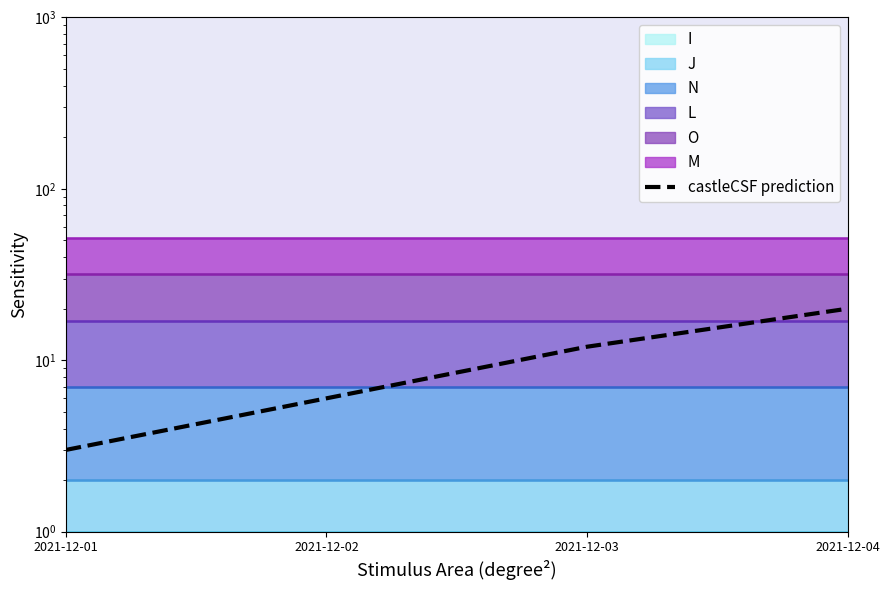

True or false: there are more than 2 points higher than both neighbors.

False